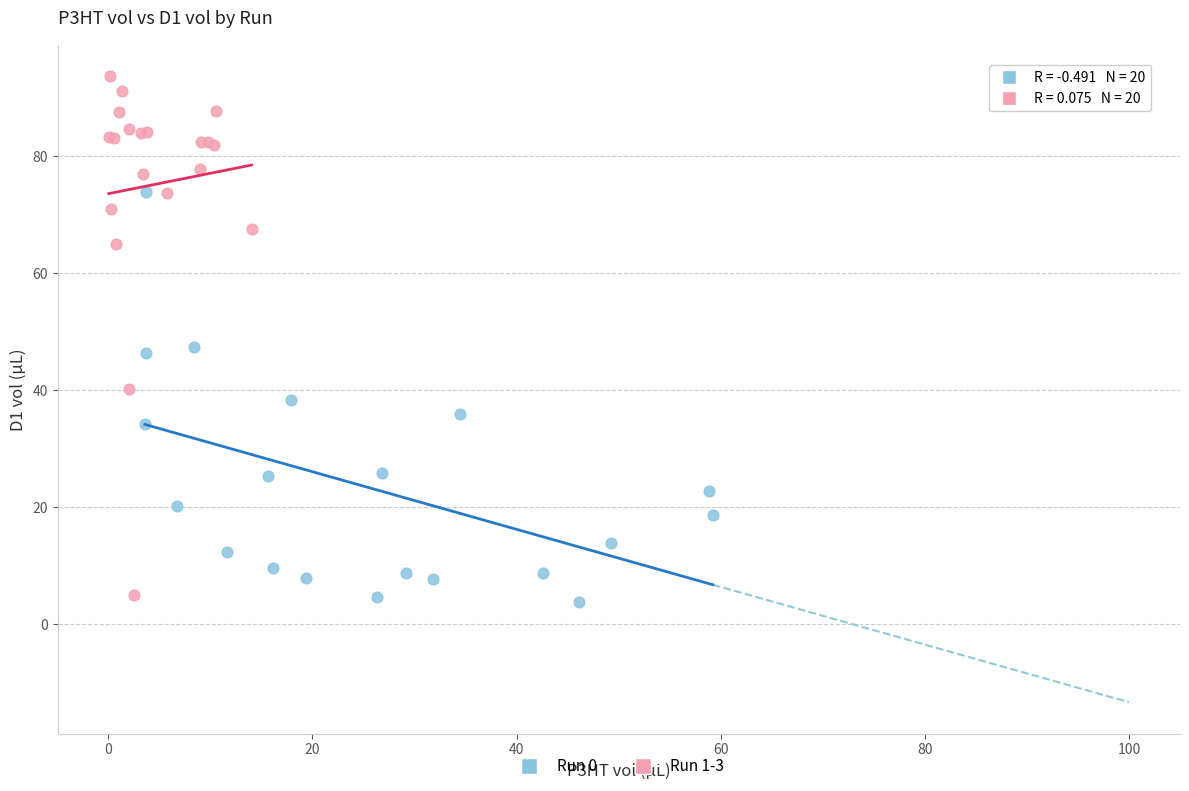

Which series contains the highest Y value?

Run 1-3